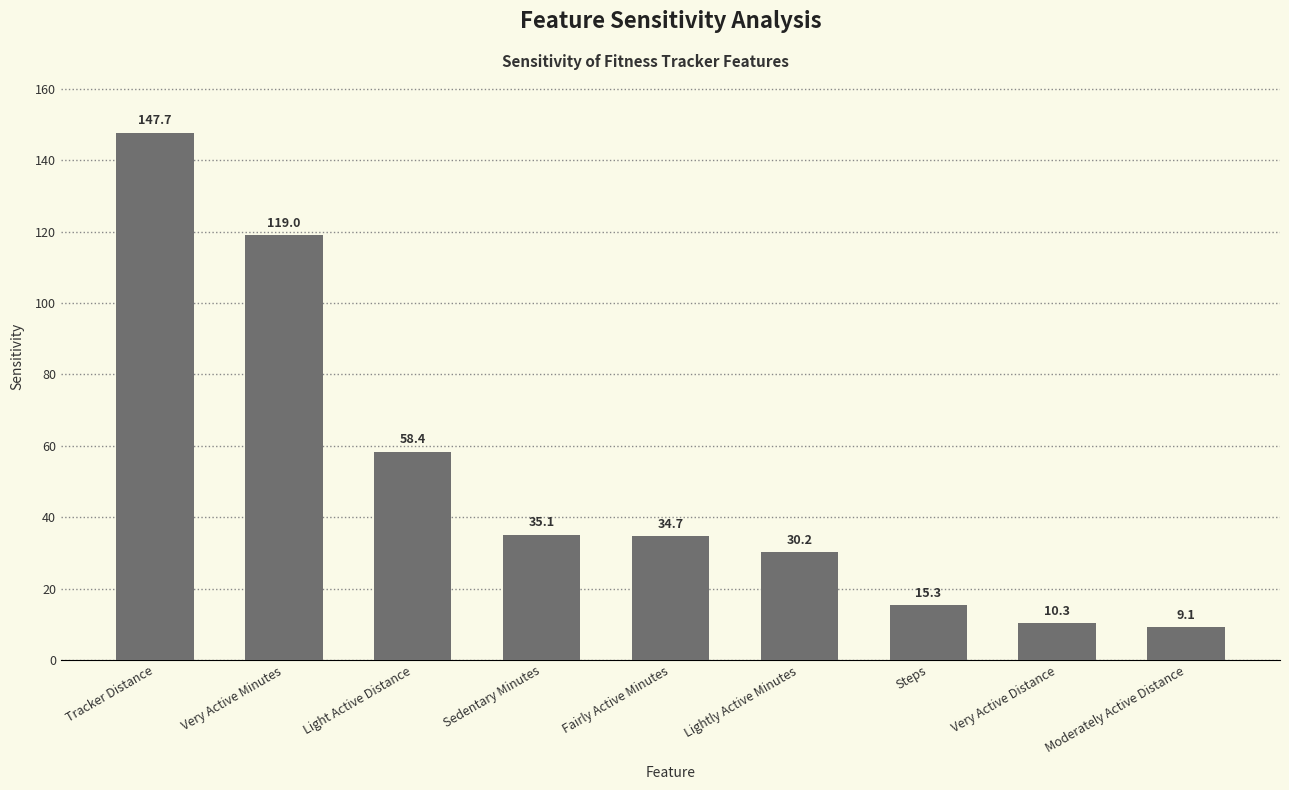

Rank the categories by value from lowest to highest.

Moderately Active Distance, Very Active Distance, Steps, Lightly Active Minutes, Fairly Active Minutes, Sedentary Minutes, Light Active Distance, Very Active Minutes, Tracker Distance